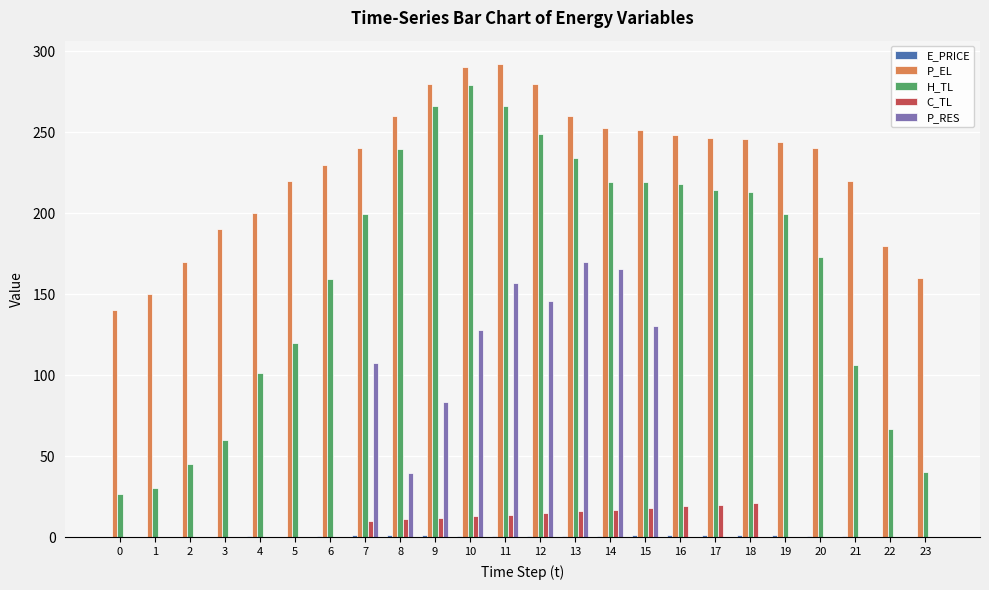

The value of P_EL at 13 is 116.3. True or false?

False